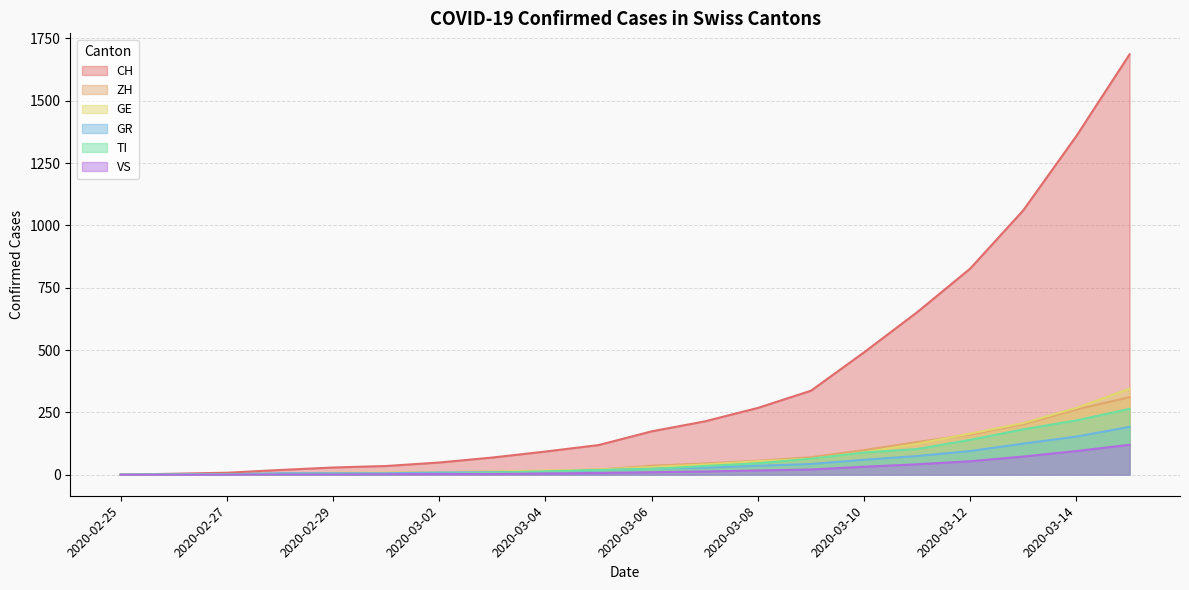

How many lines are shown in the chart?

6